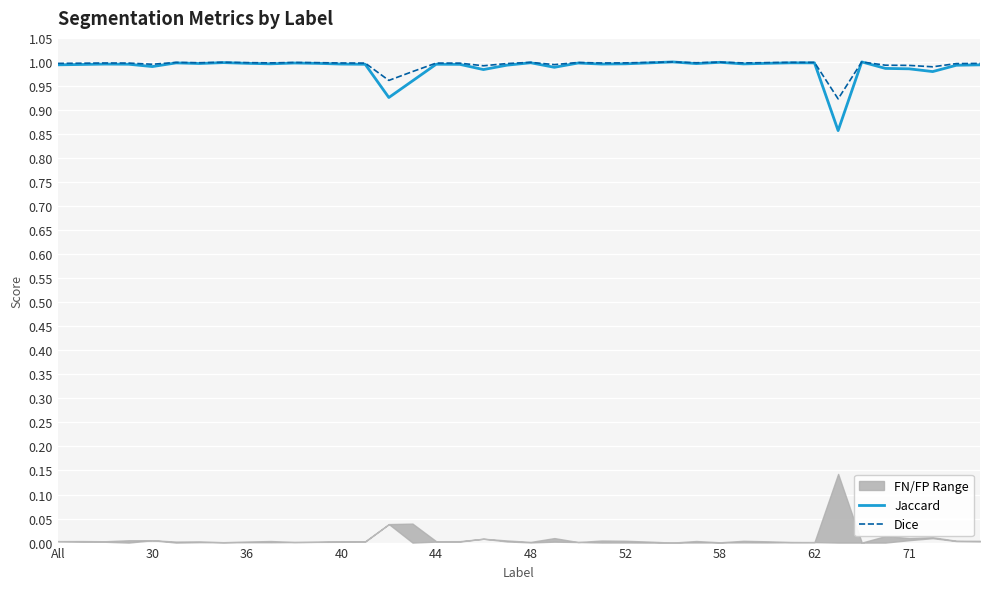

What is the sum of all Jaccard values?

39.6